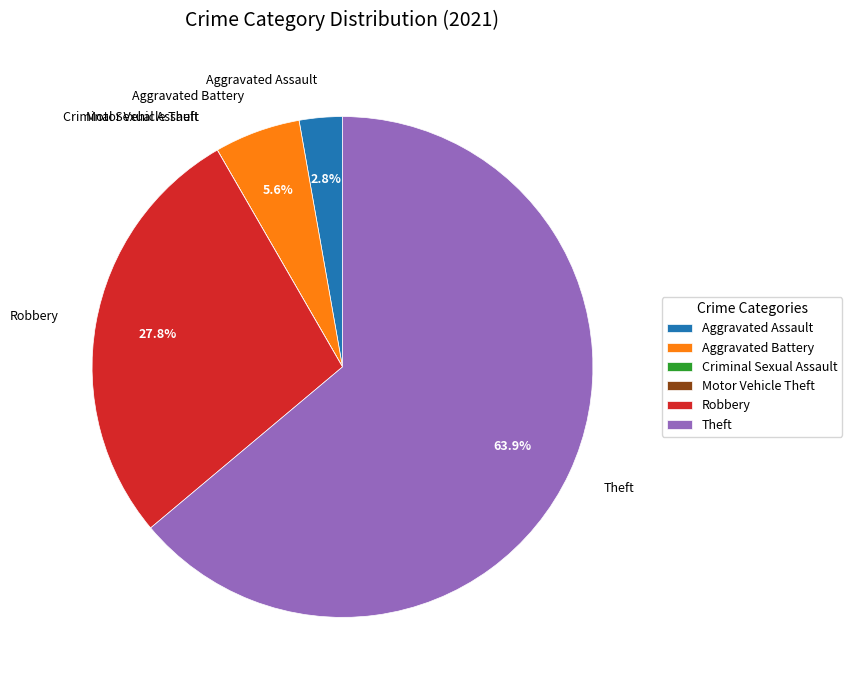

Does any single category account for the majority?

Yes